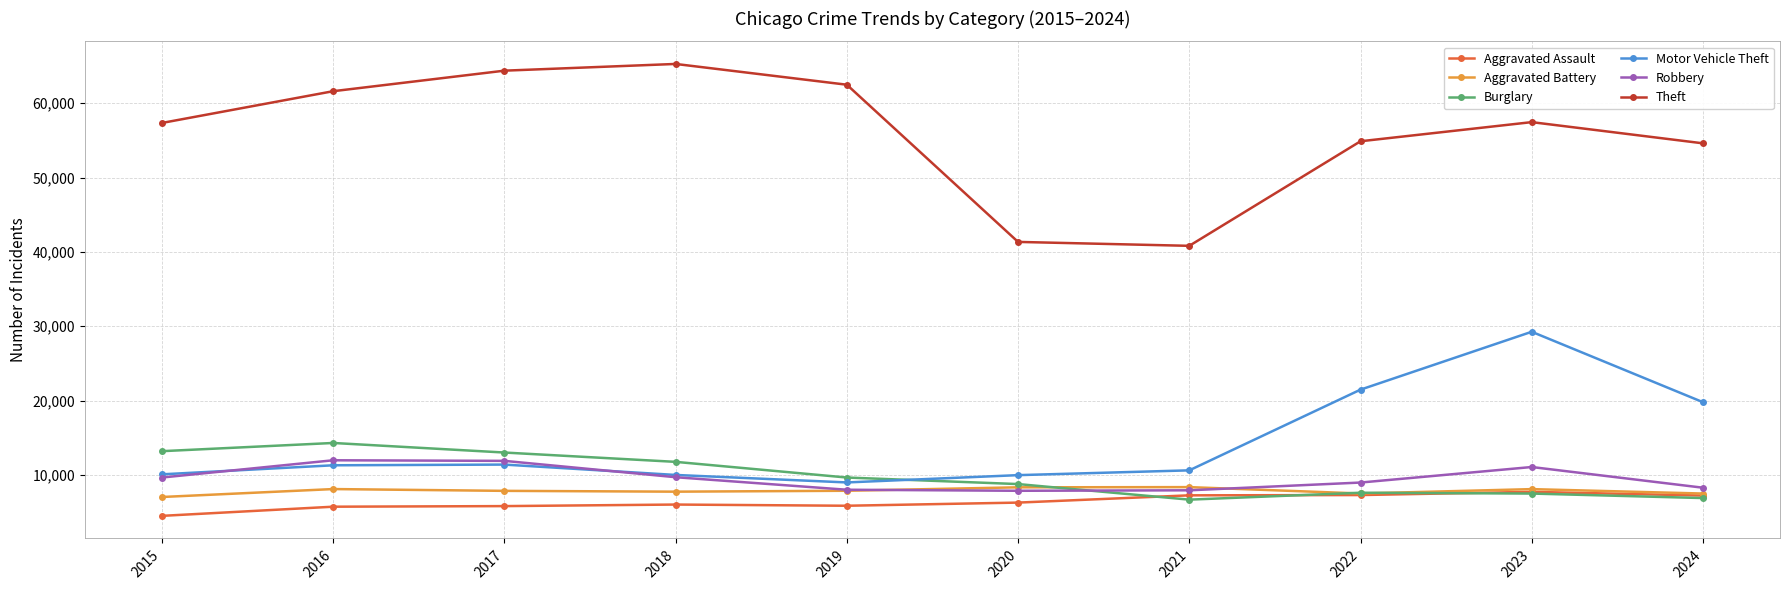

What is the total value across all series at 2022?

107677